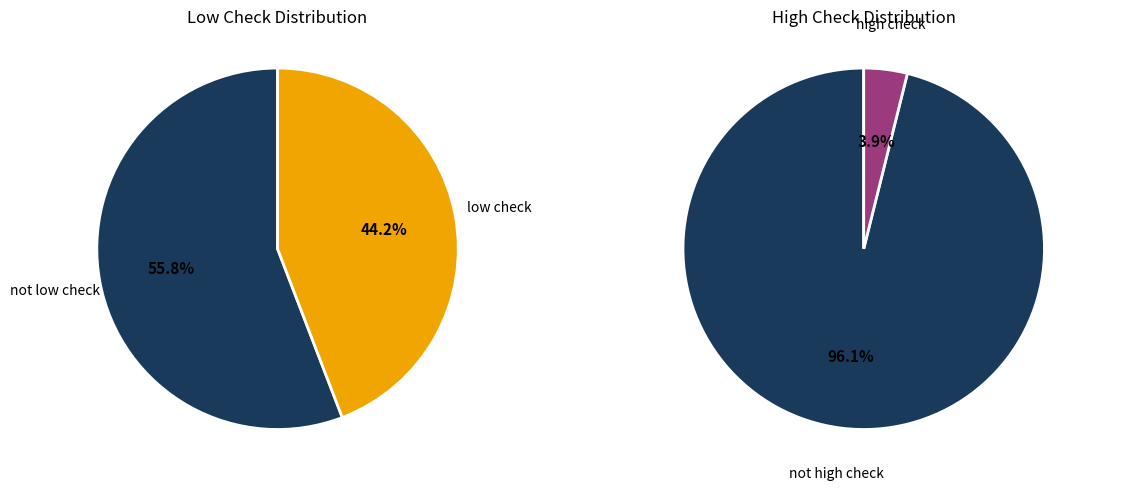

How many slices are in this pie chart?

2